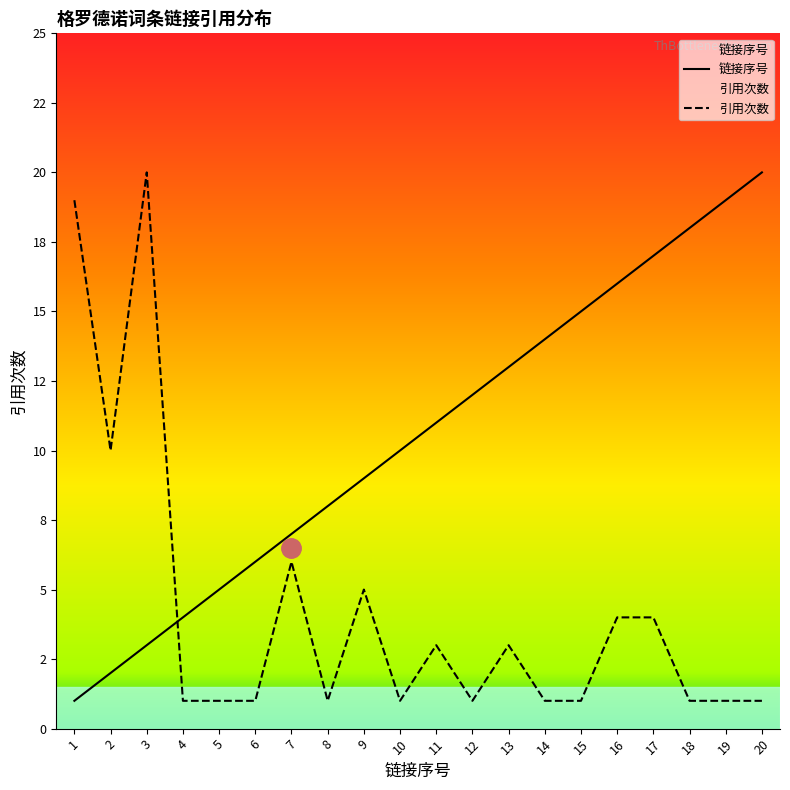

True or false: 链接序号 has more than 0 points higher than both neighbors.

False